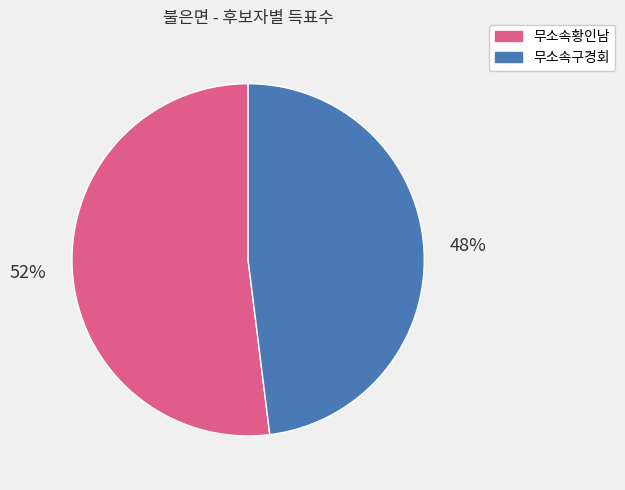

Count the number of slices in the pie.

2